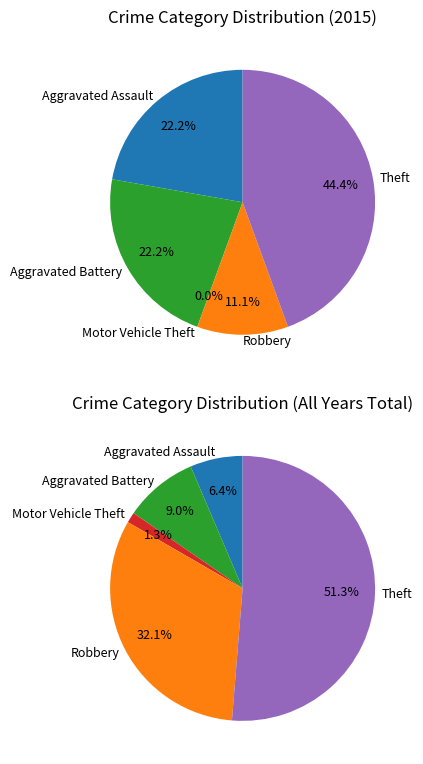

Count the number of slices in the pie.

5